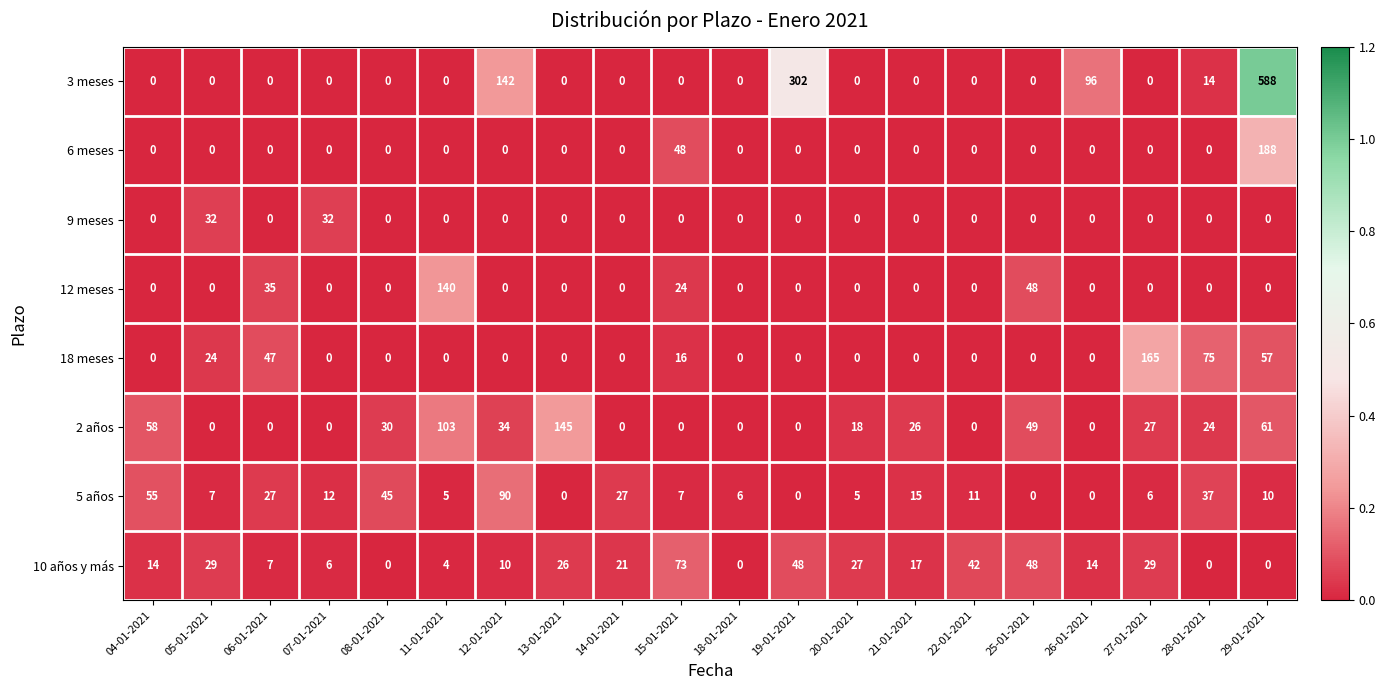

At which category is the sum across all series the highest?

29-01-2021